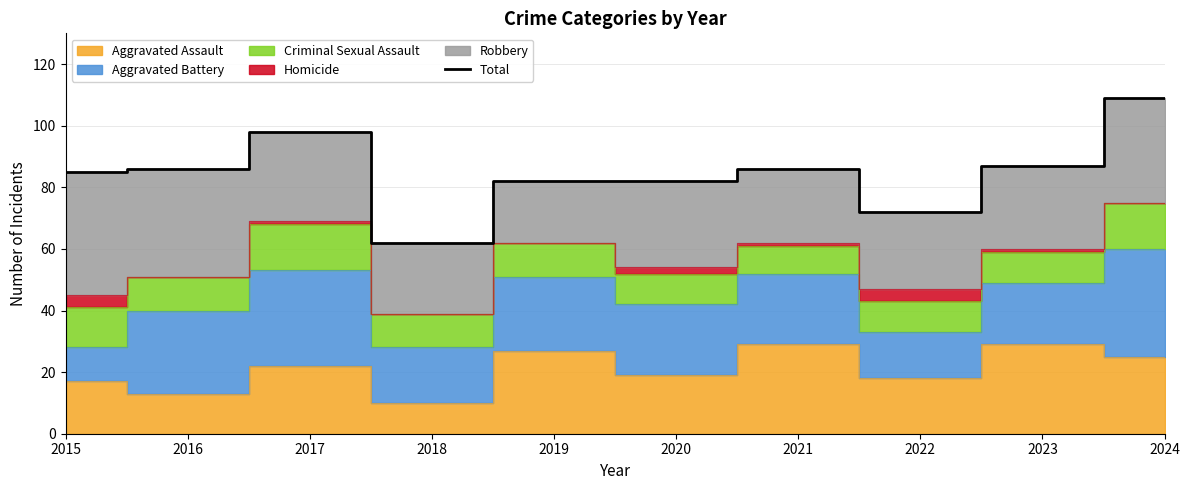

Which label corresponds to the smallest value in the chart?

2018